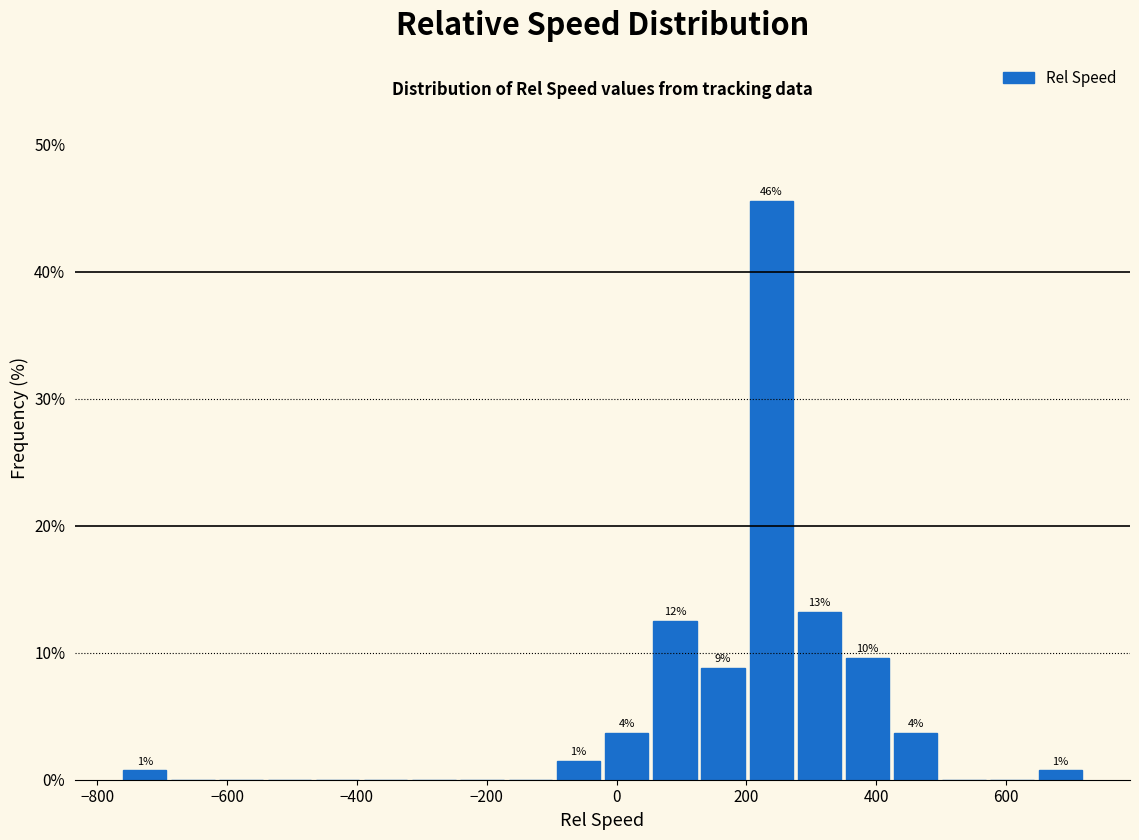

Read against the x-axis, roughly where is the centre of the tallest bar?

240